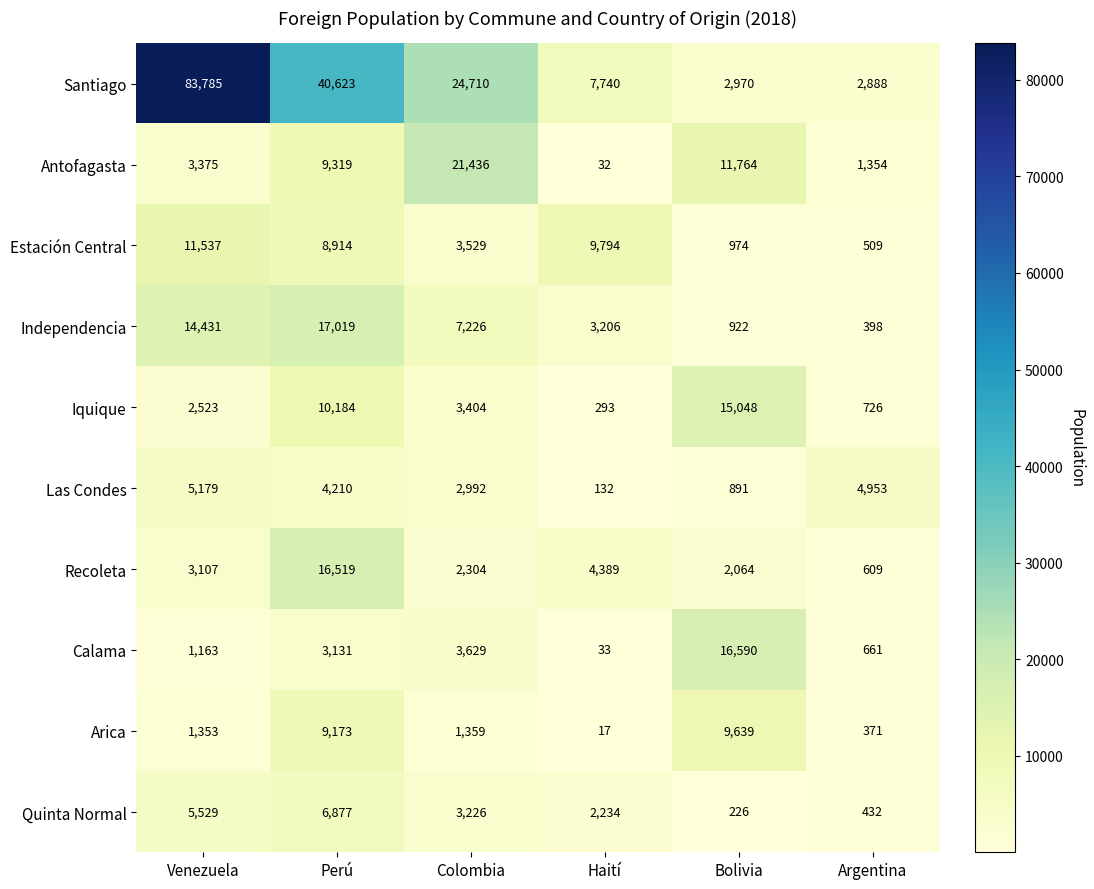

Count the number of data series in this chart.

10